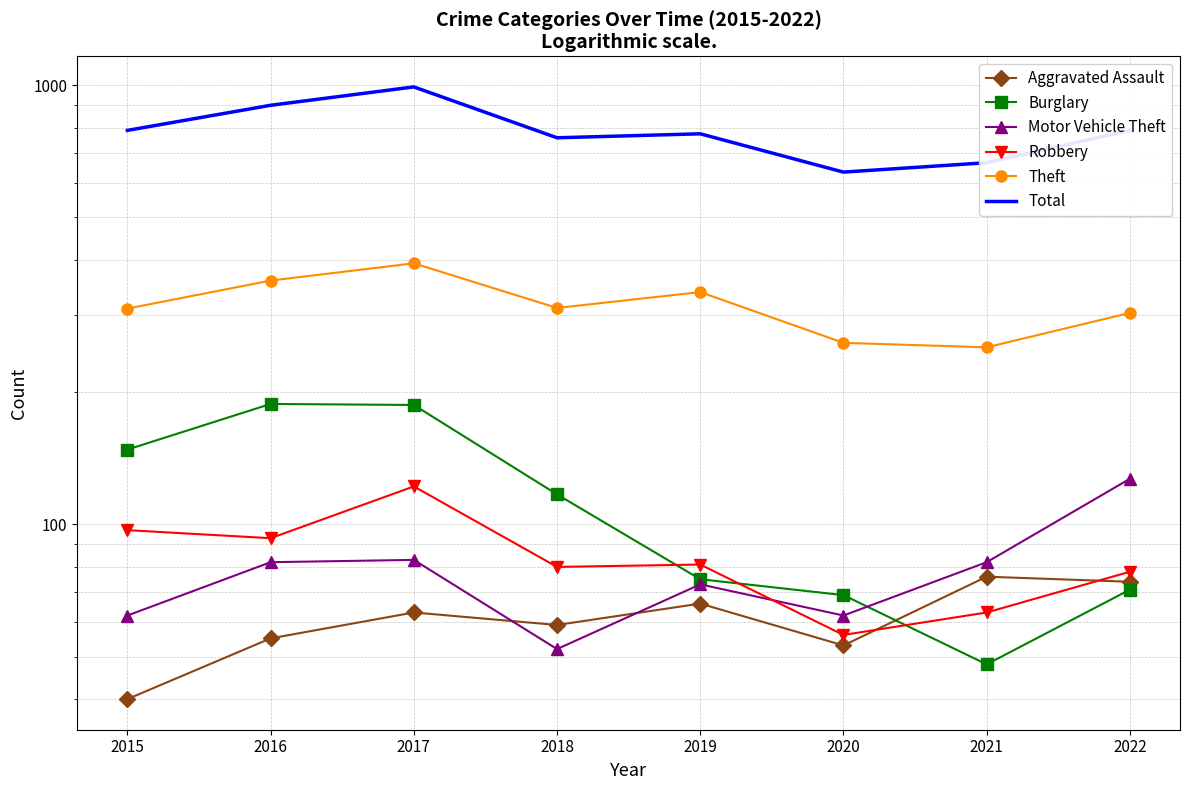

Which series changed the most between 2019 and 2022?

Motor Vehicle Theft